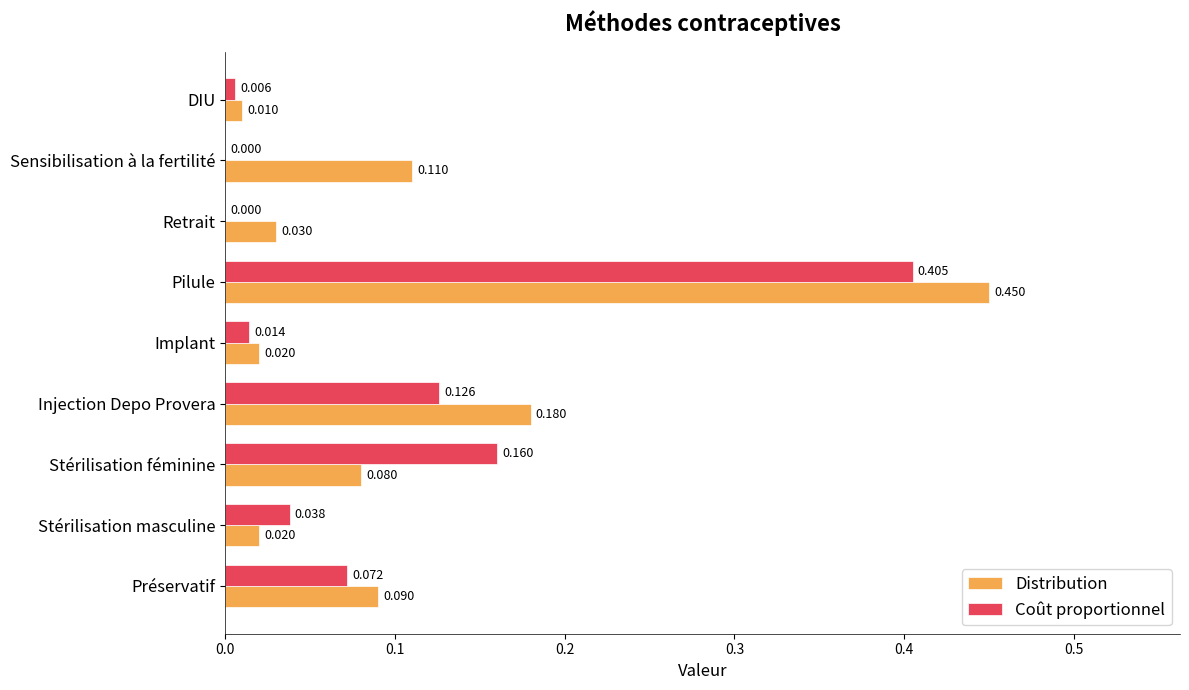

At which category is the sum across all series the highest?

Pilule